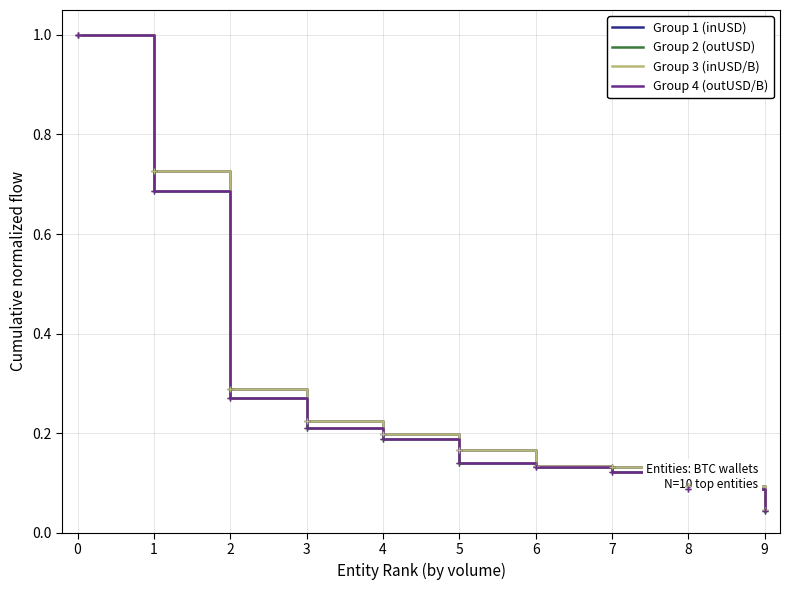

Is this an area chart (filled region under the line)?

No